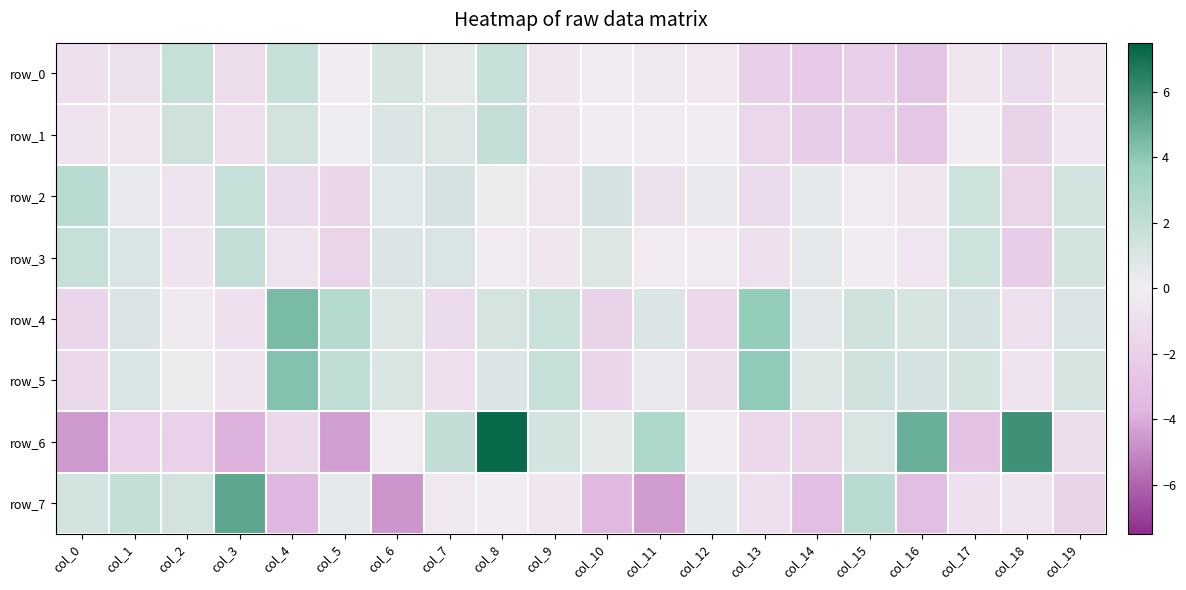

Between col_6 and col_9, which is larger?

col_6